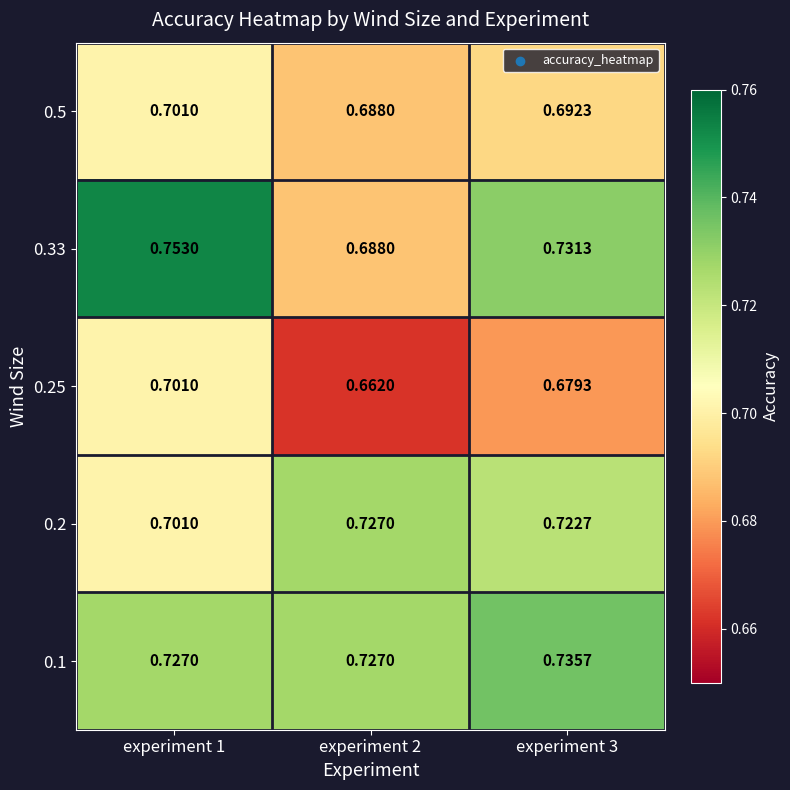

How many categories are shown in the chart?

3